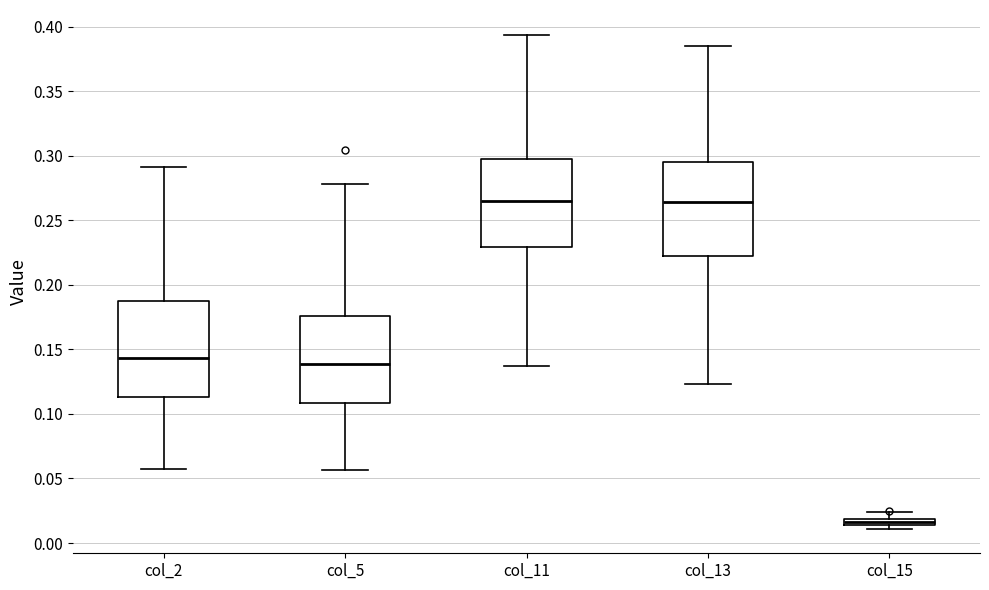

Where does the upper whisker of the box for col_11 end on the y-axis? The values are not printed on the chart, so give them approximately, as read against the axis.

0.395